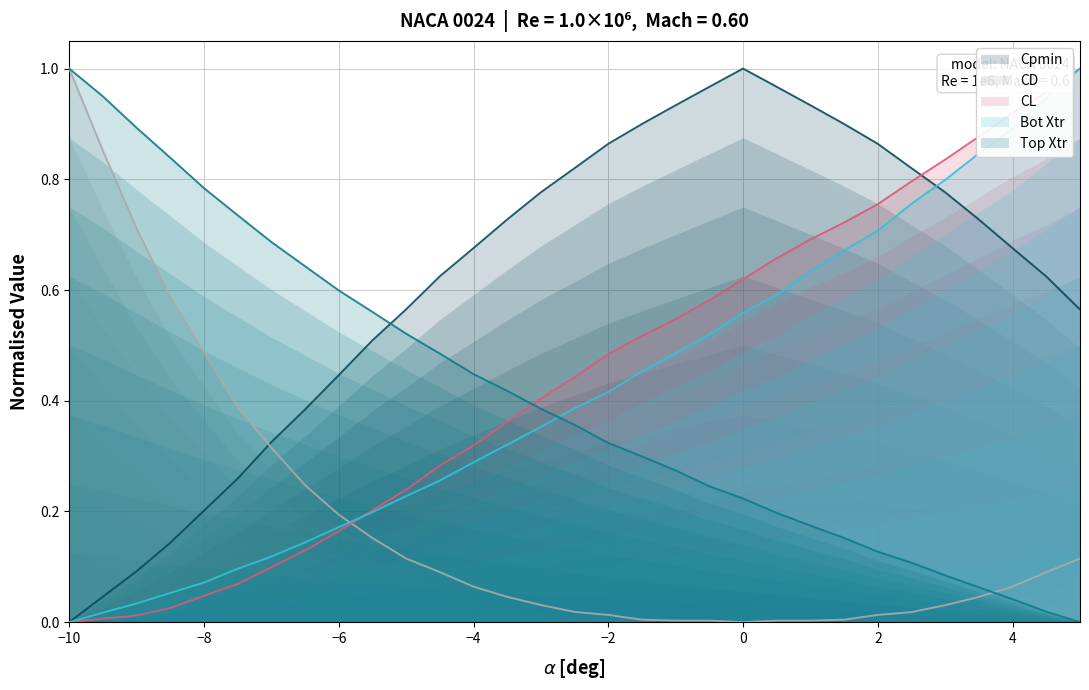

After their last crossing, which series has the higher values: Bot Xtr or Top Xtr?

Bot Xtr